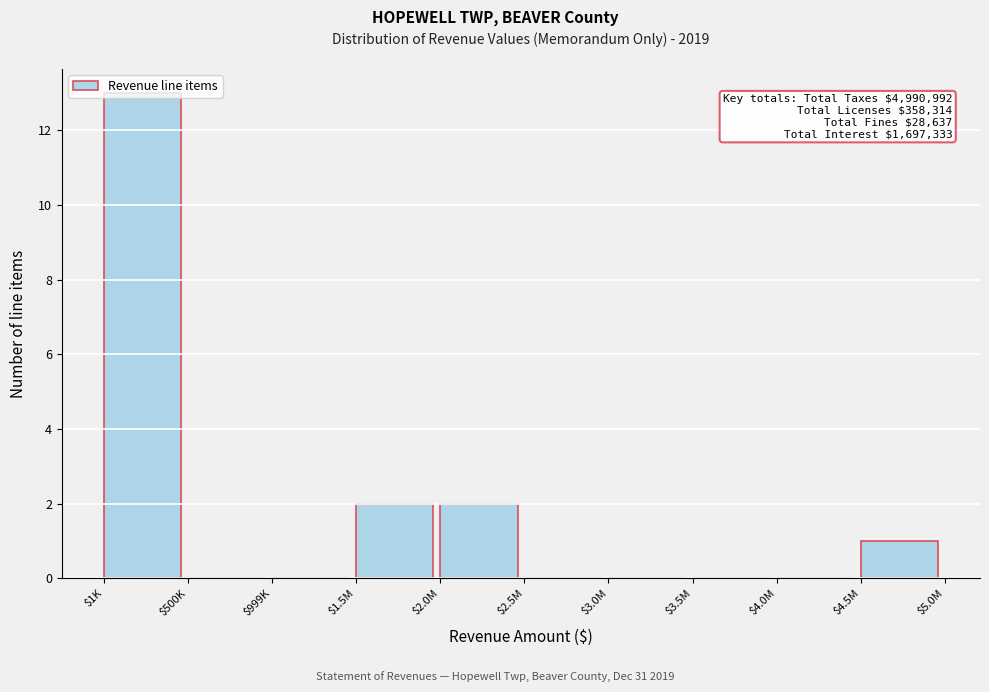

Which label corresponds to the largest value in the chart?

$1K